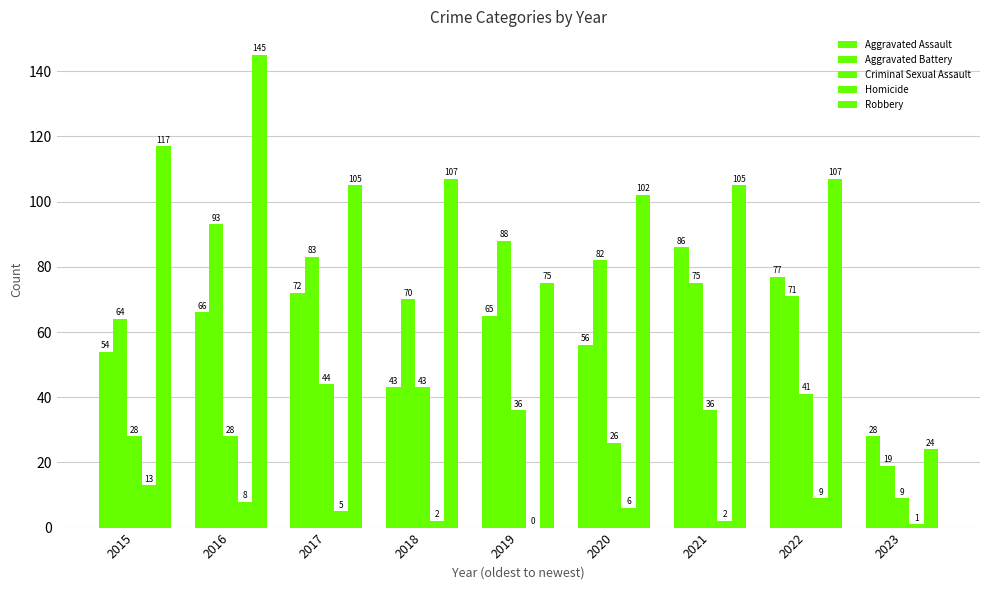

What is the total value across all series at 2017?

309